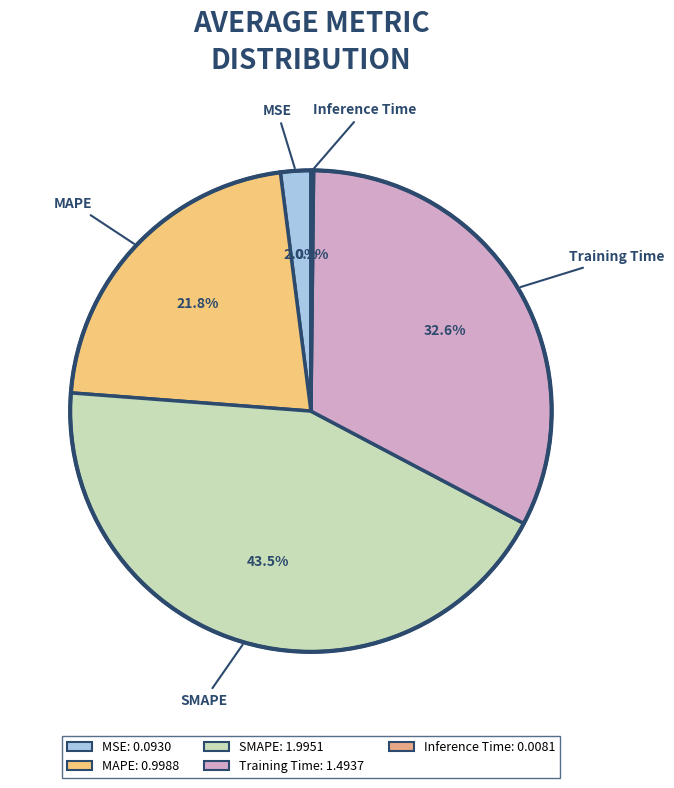

Between MAPE and Training Time, which is larger?

Training Time